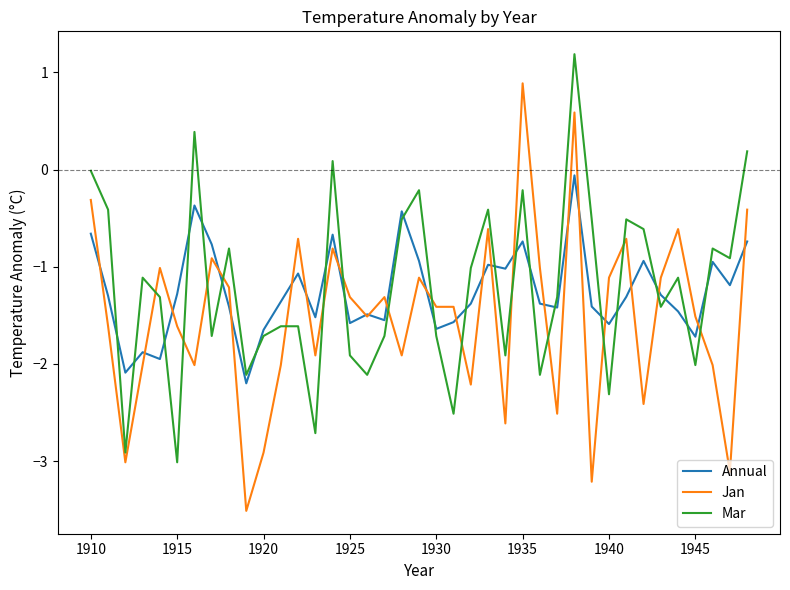

List the series in order of their peak value, highest first.

Mar, Jan, Annual